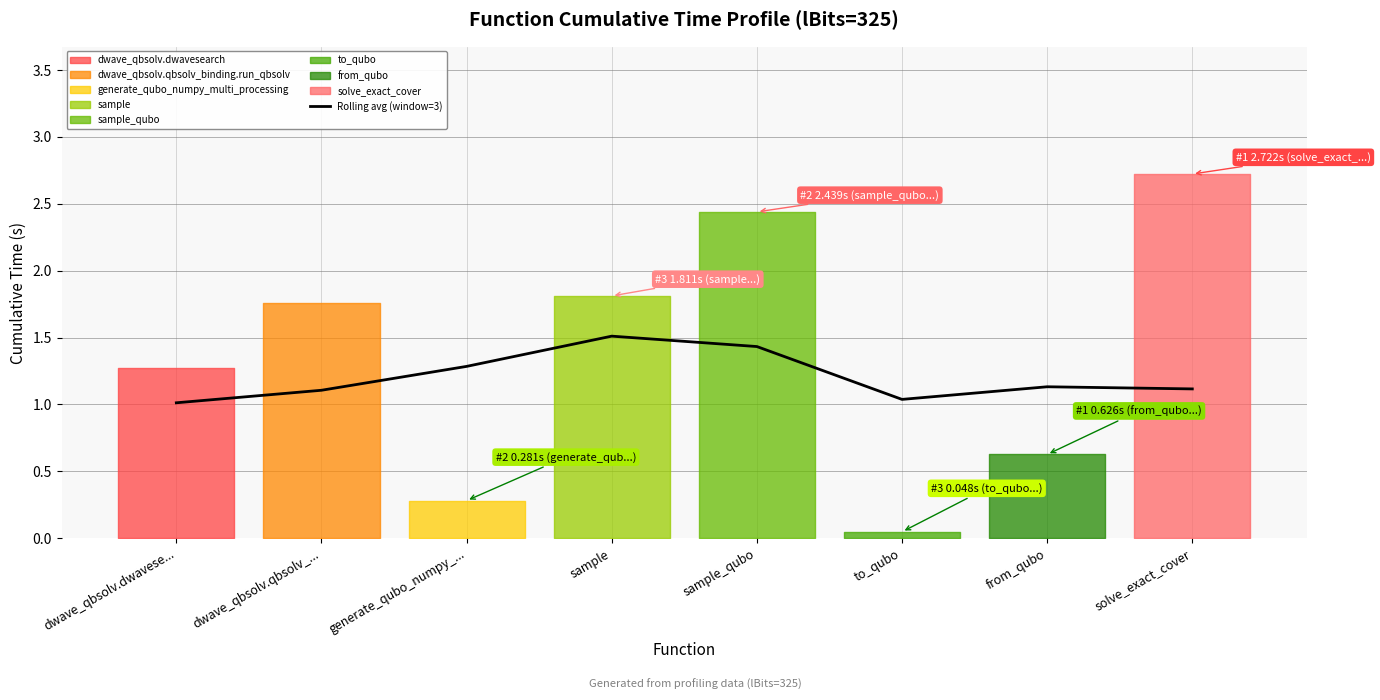

The value of Rolling avg (window=3) at sample is 0.3. True or false?

False